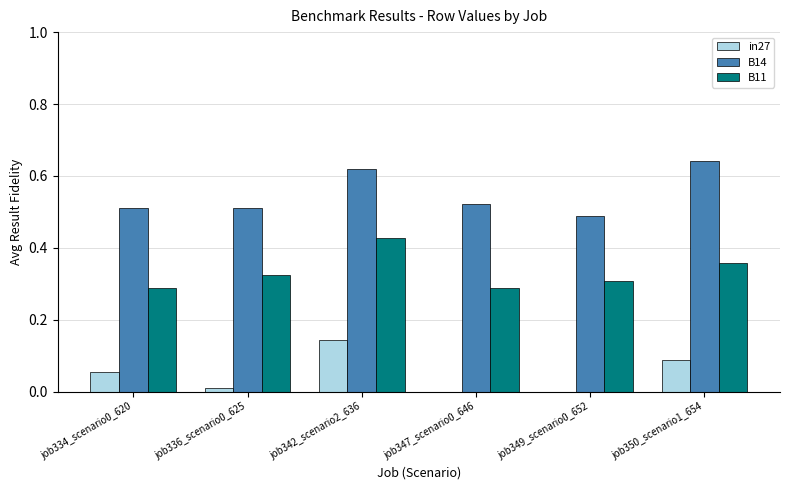

Which series changed the most between job336_scenario0_625 and job350_scenario1_654?

B14